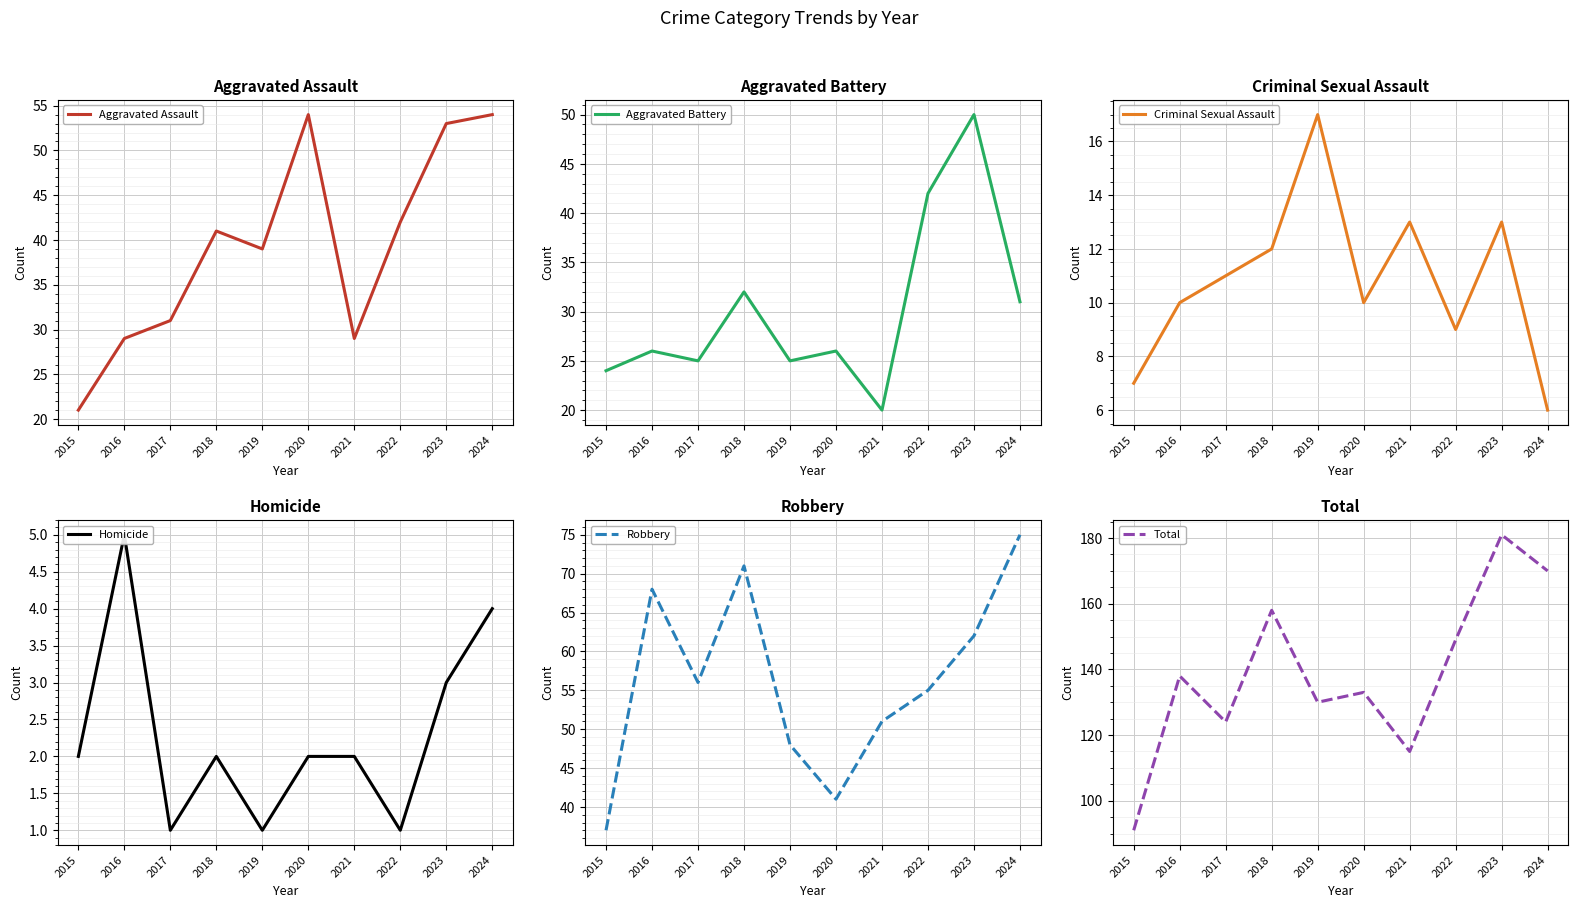

What is the sum of the Robbery values at 2018 and 2020?

112